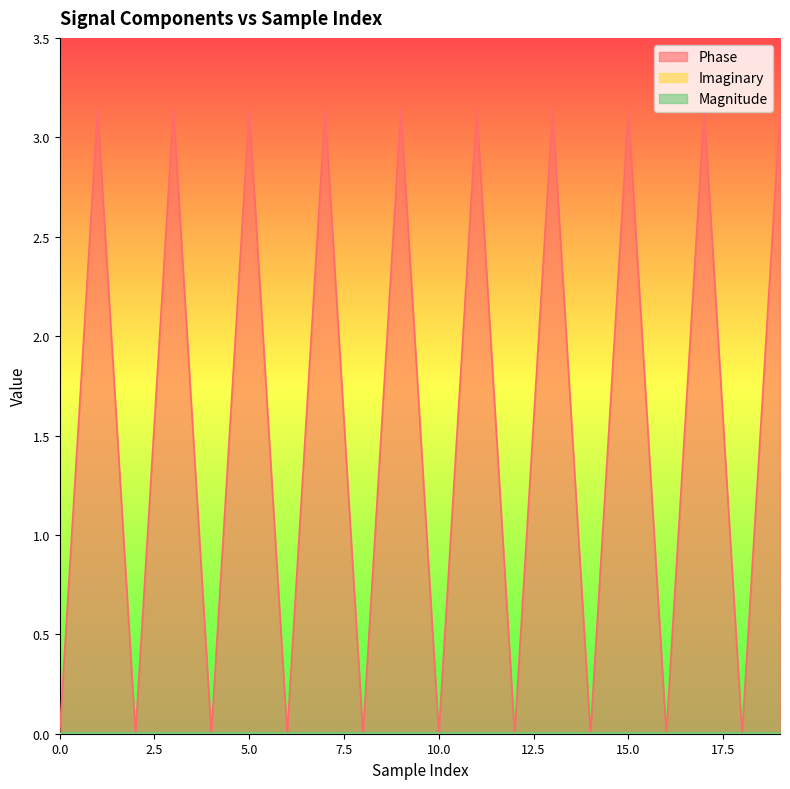

The value of Magnitude at 7 is 0.0. True or false?

True